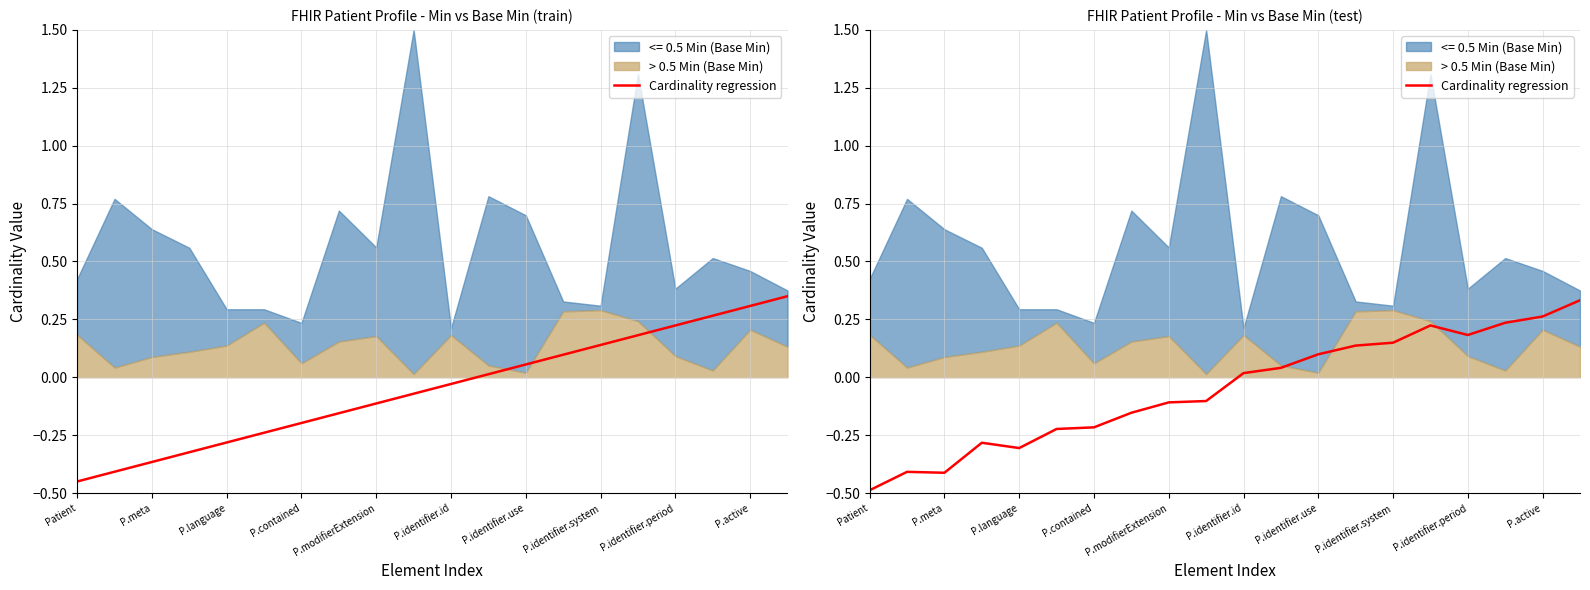

What is the change in value from P.contained to 14?

+0.4